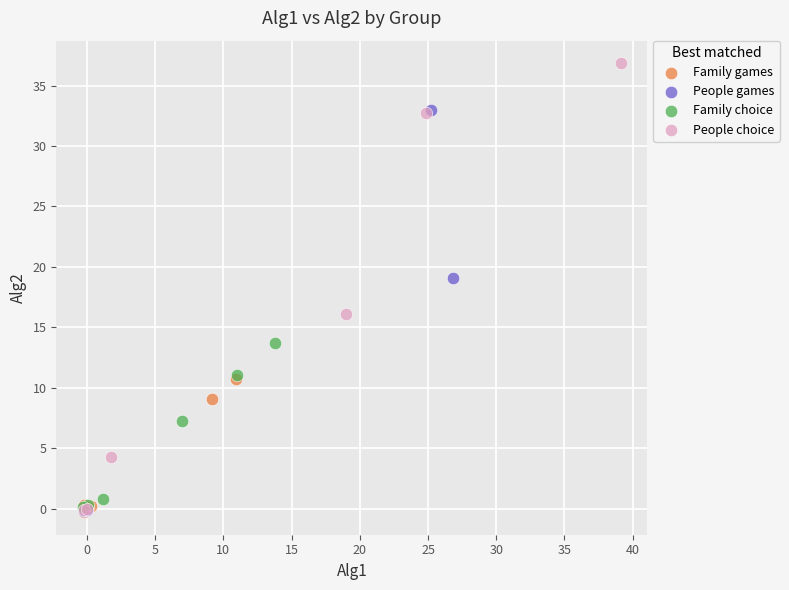

Which series contains the highest Y value?

People choice